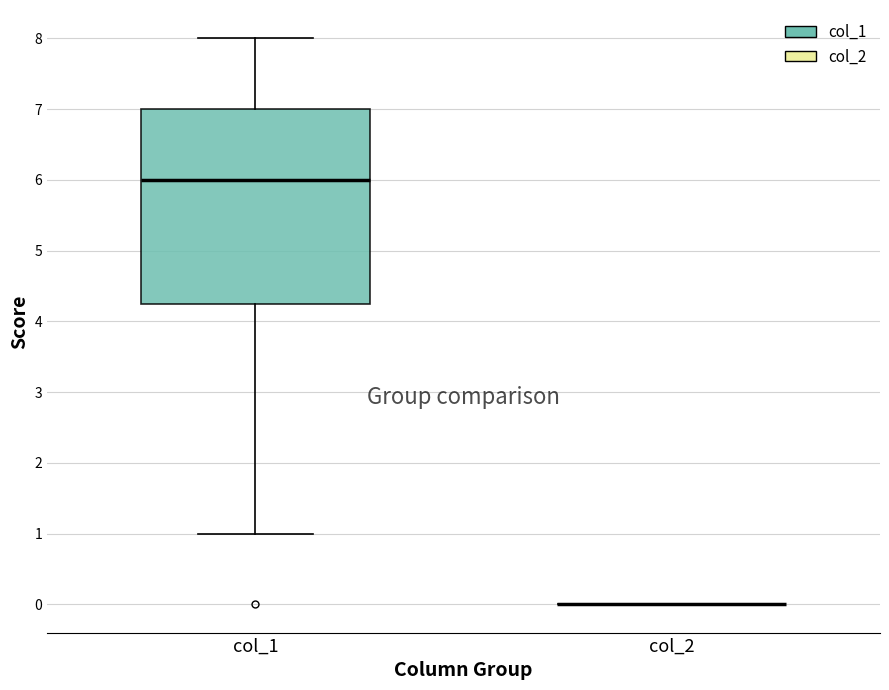

Comparing the boxes themselves (not the whiskers), which one is the tallest?

col_1